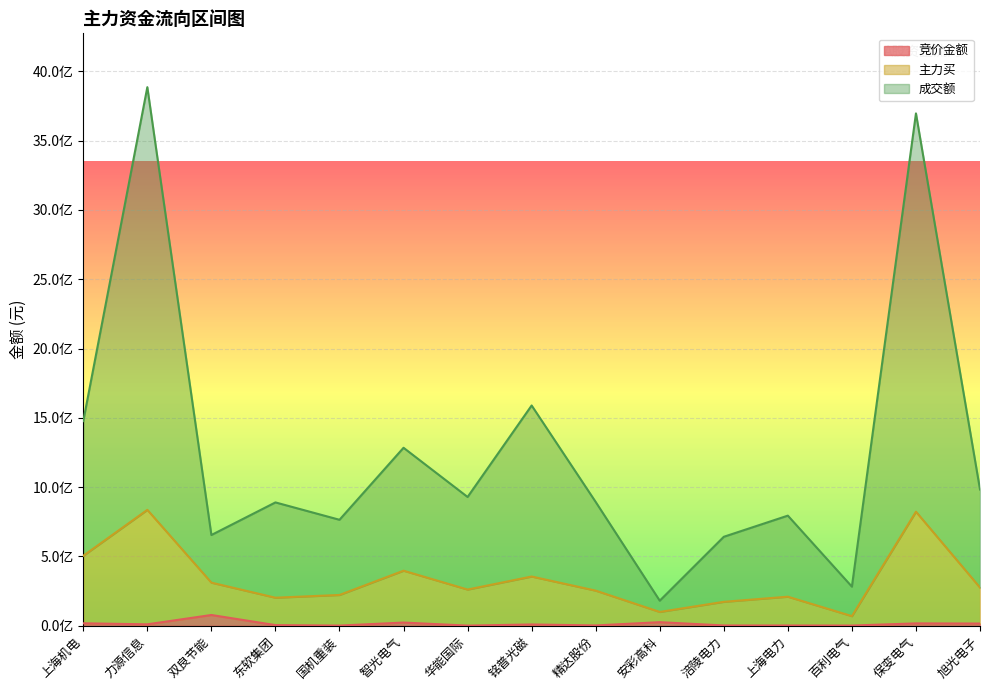

Which series has the largest total across all categories?

成交额